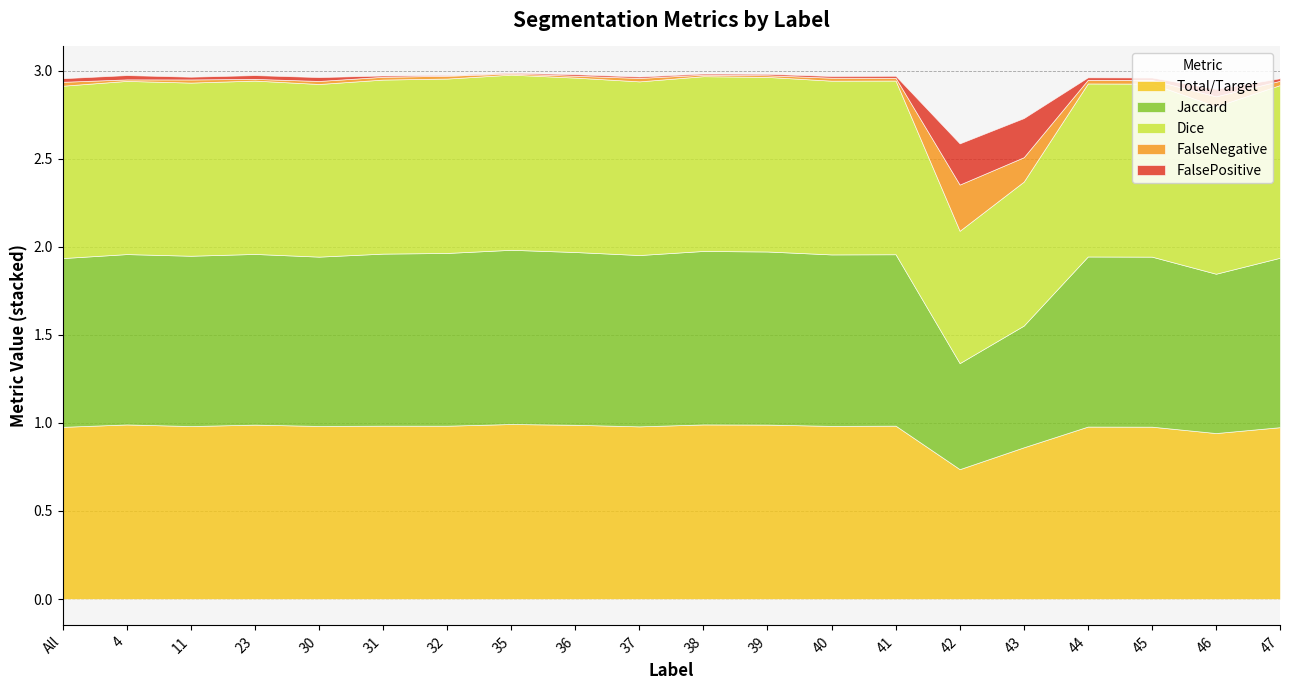

True or false: Jaccard and FalseNegative intersect in this chart.

False